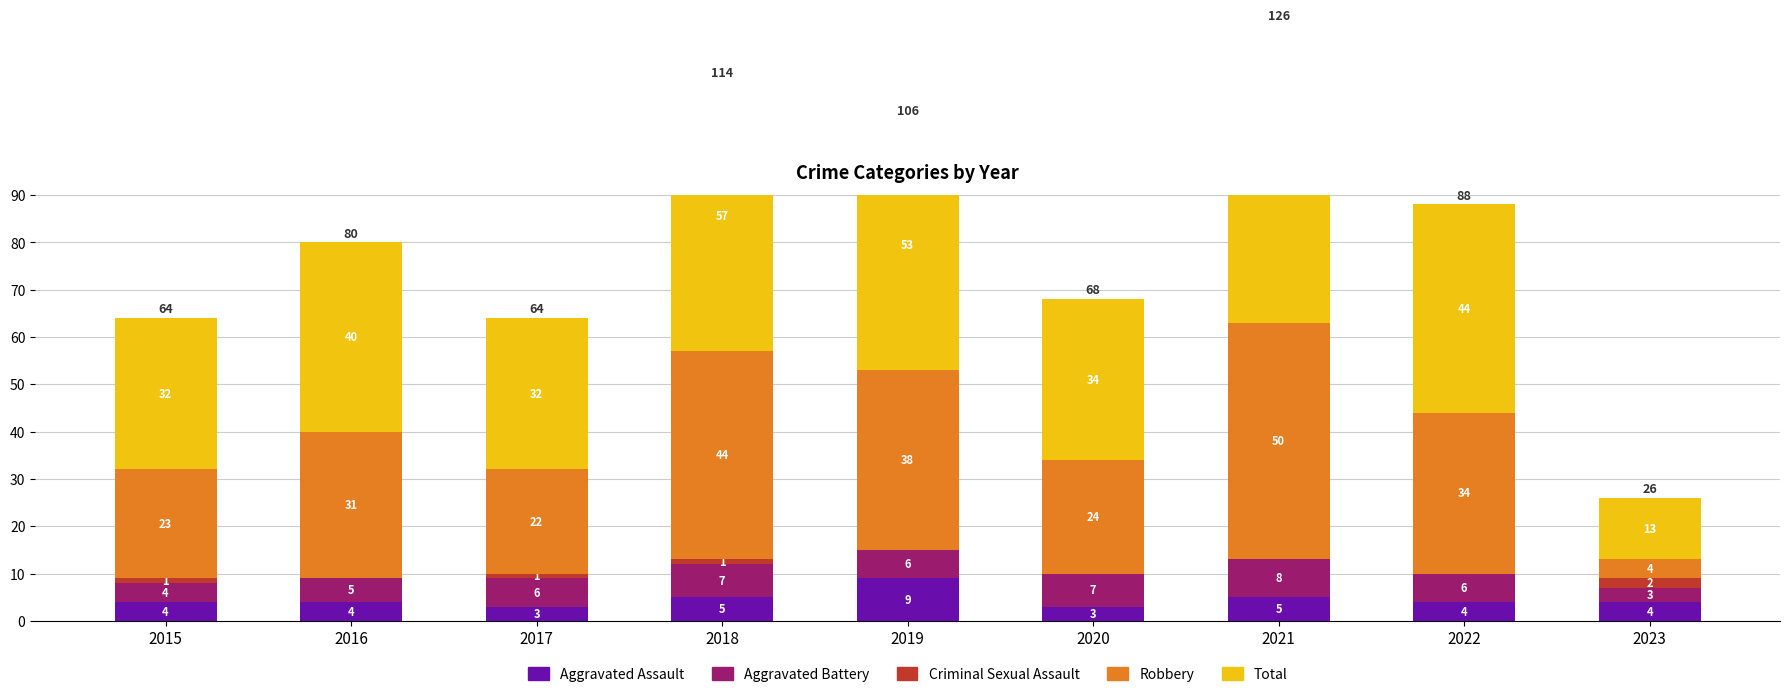

What is the approximate value of Aggravated Battery at 2020?

7